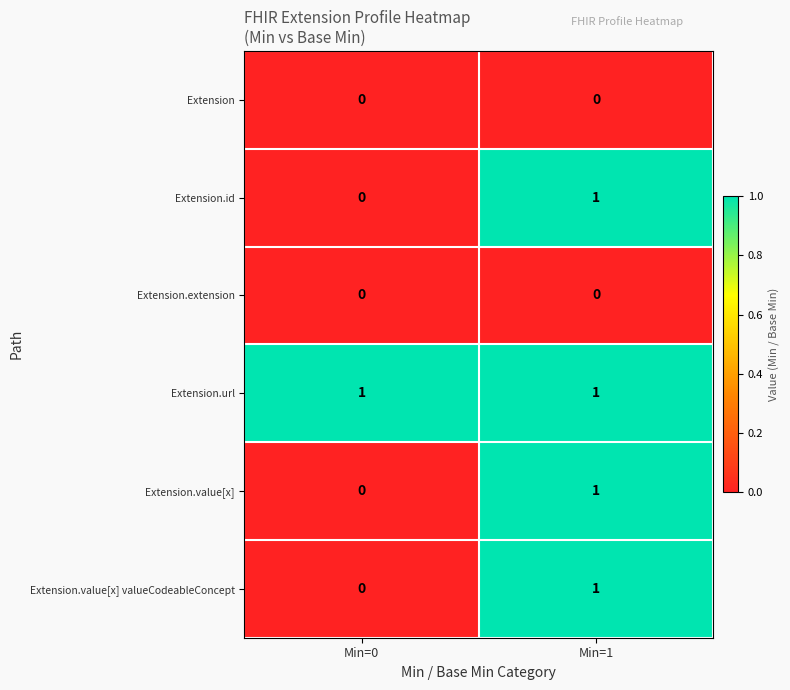

The value of Extension.id at Min=1 is 1. True or false?

True